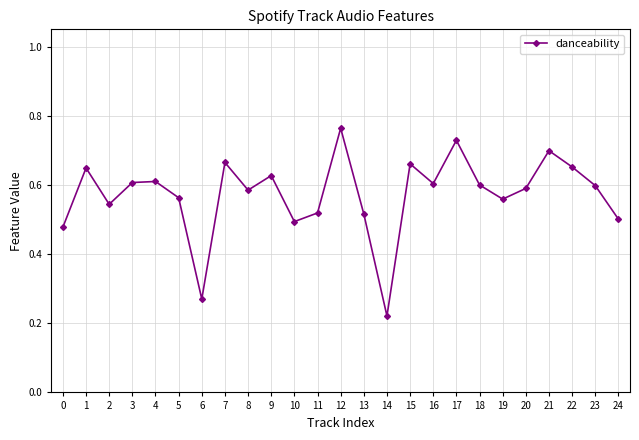

Count the values in the range 0 to 1.

25